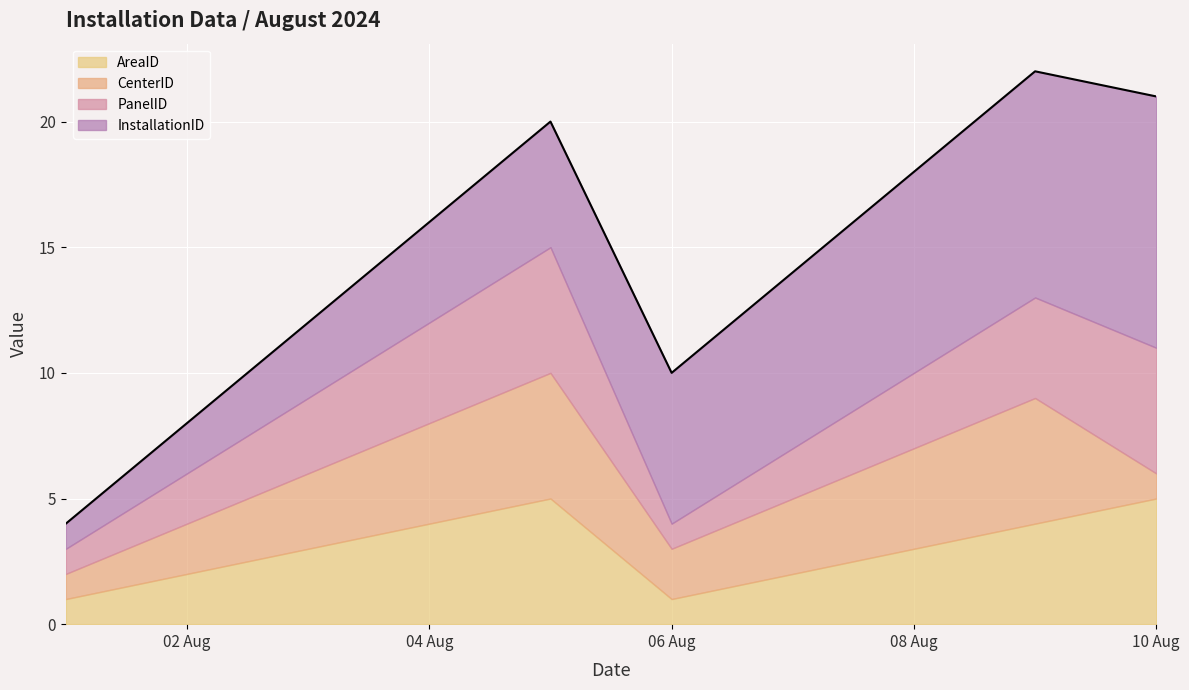

How many data points in AreaID are less than 3?

4